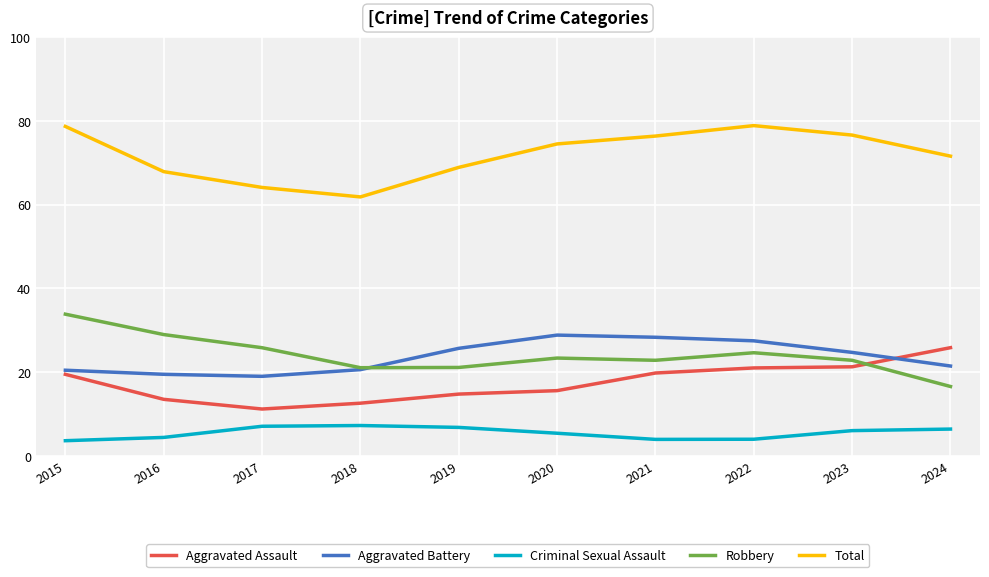

What is the spread (max minus min) of values at 2017?

57.0